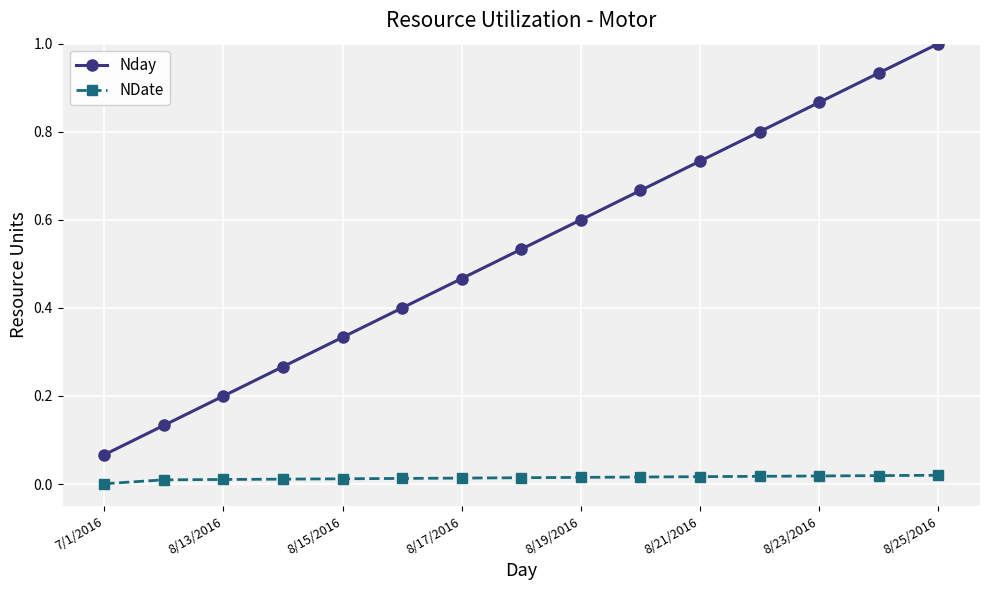

Which series has the widest spread of values?

Nday